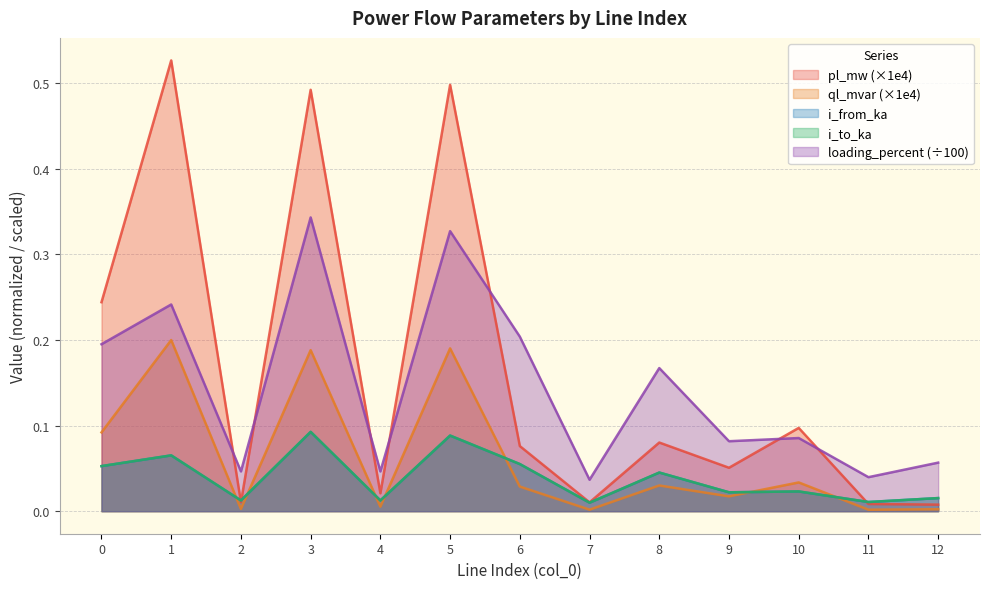

True or false: i_from_ka has more than 2 points higher than both neighbors.

True